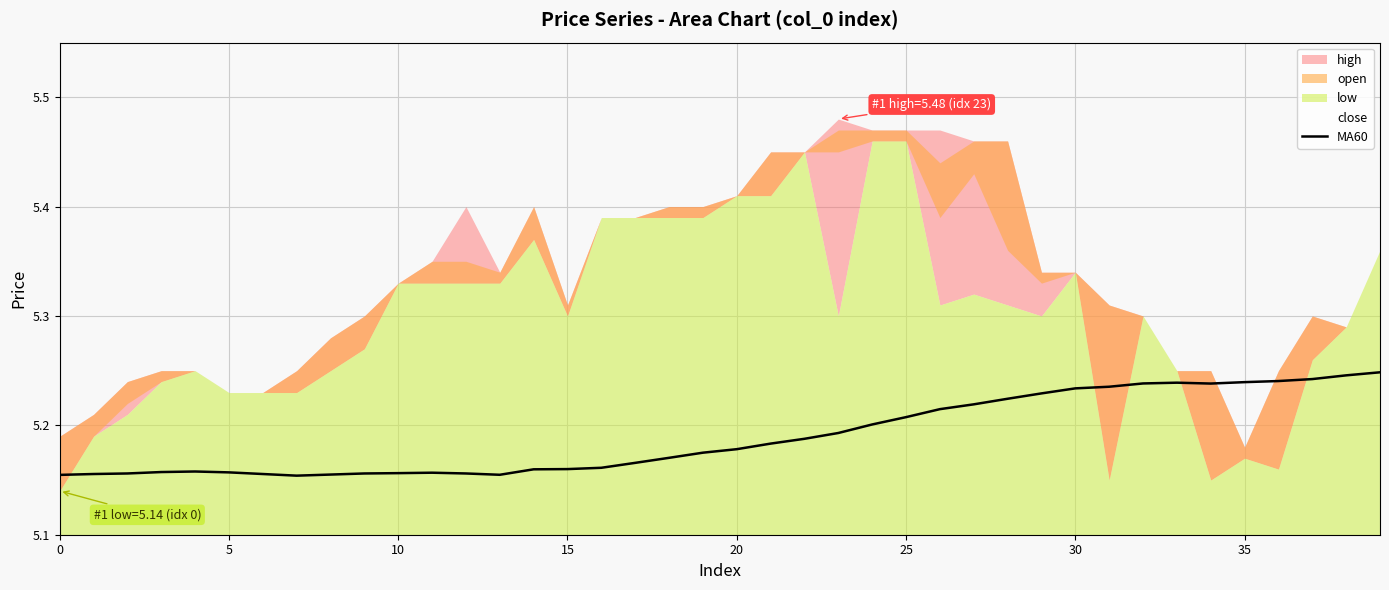

Does the chart display data point markers on the line(s)?

No